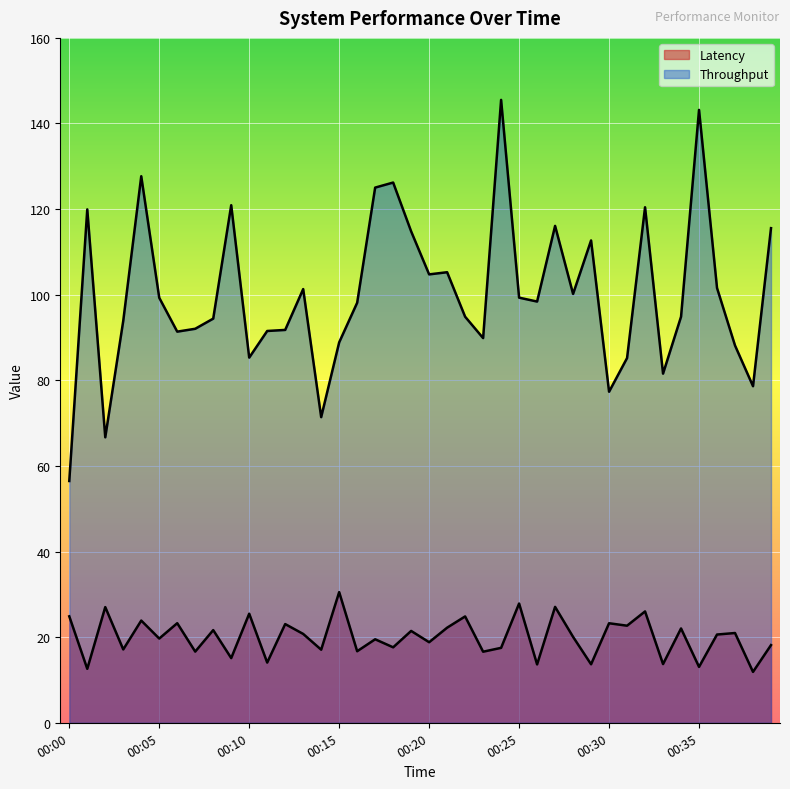

Where does the Throughput series first go above 98?

00:01